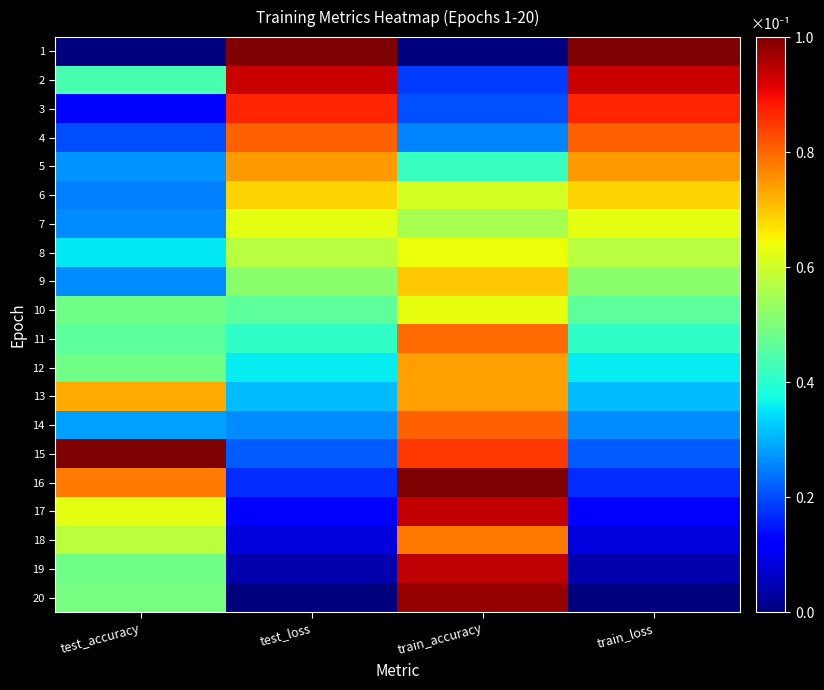

Which category has the highest value across all series?

test_loss